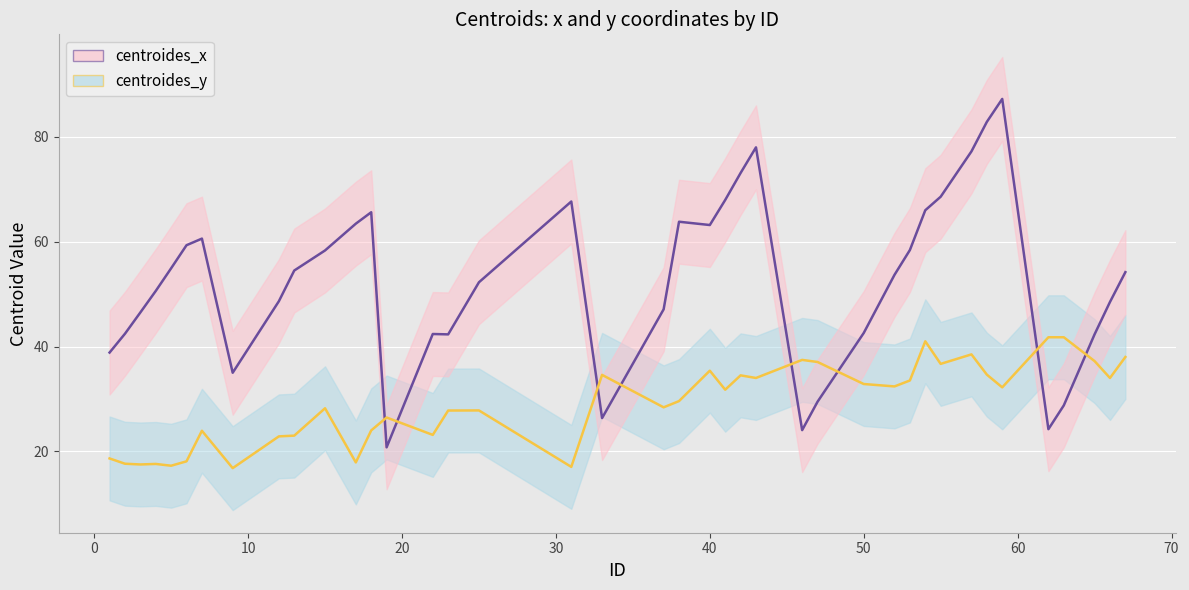

What is the label of the 35th point from the right?

40